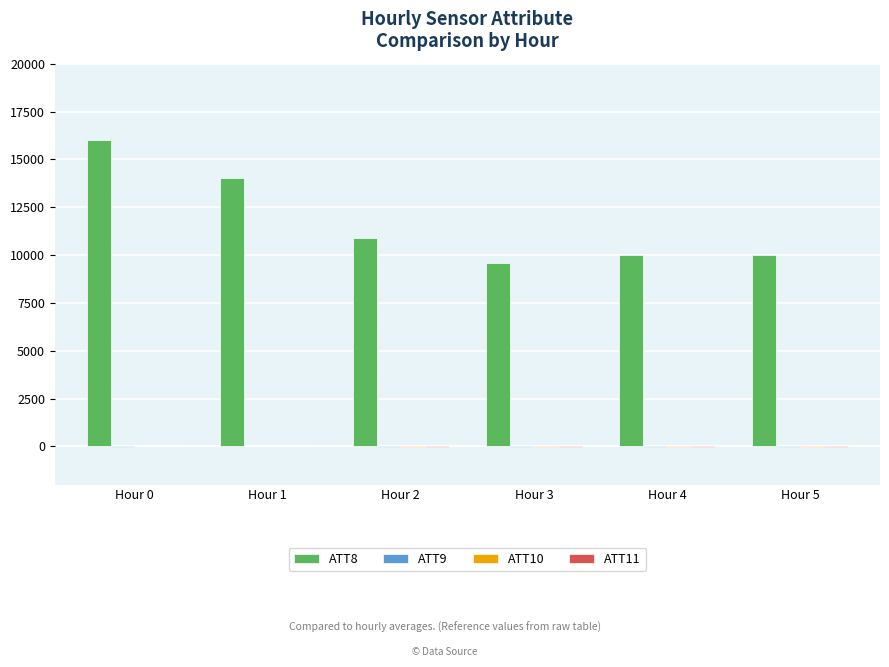

Are the bars grouped side by side (vs. stacked)?

Yes